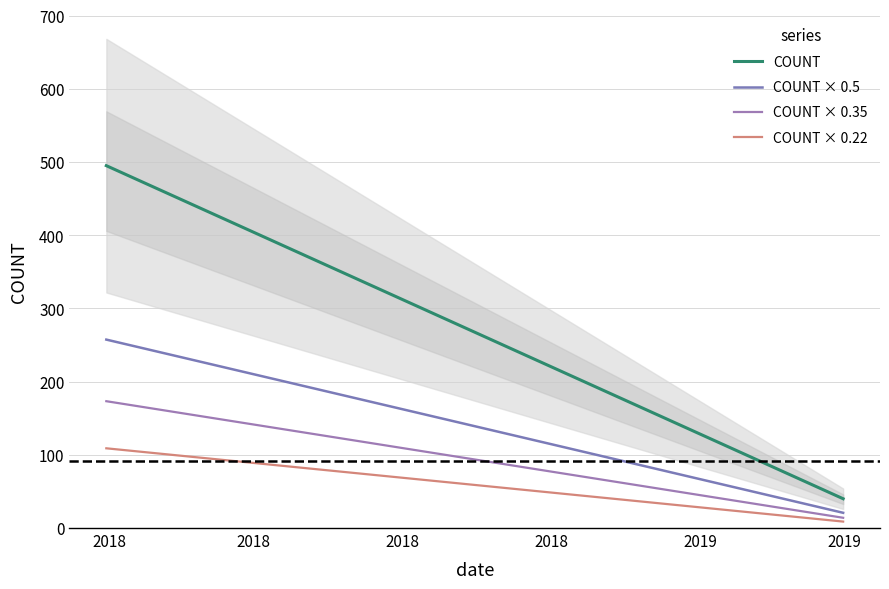

Rank the series at 2019 from lowest to highest value.

COUNT × 0.22, COUNT × 0.35, COUNT × 0.5, COUNT